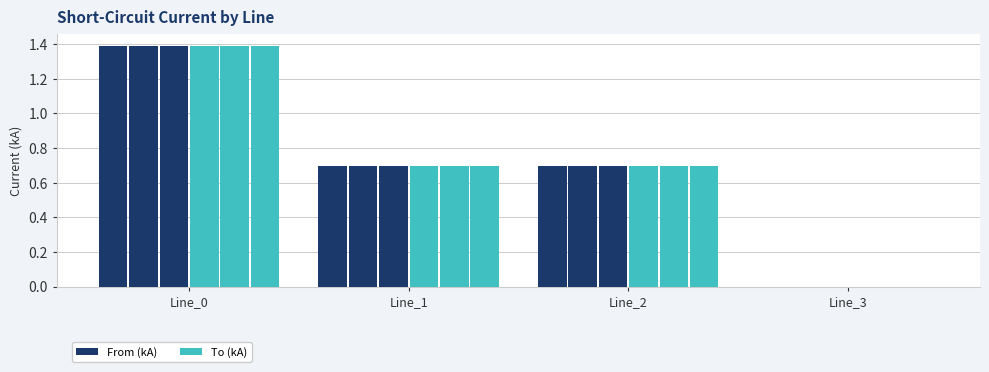

Does the chart contain stacked bars?

No